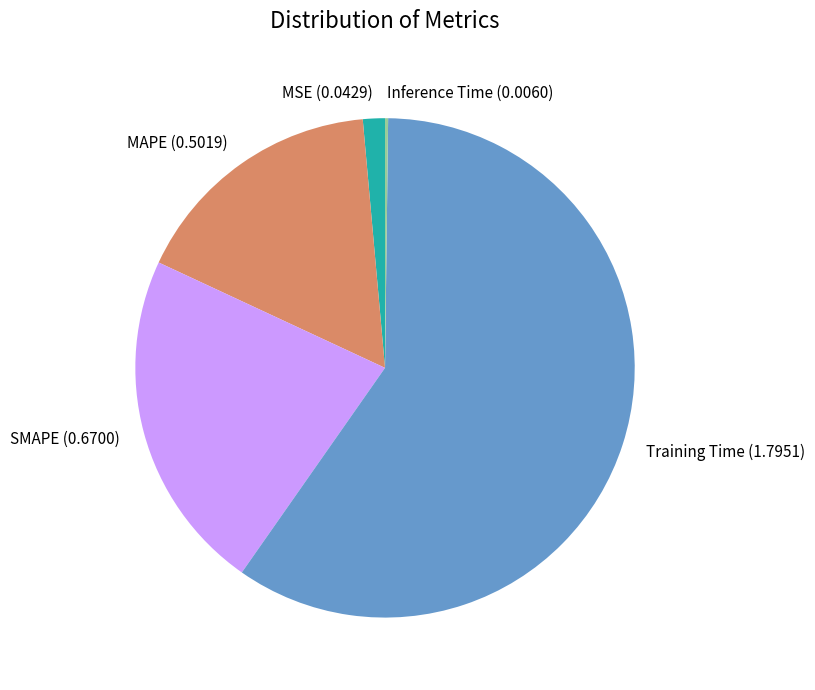

Is it true that MSE is 1% of the pie?

True